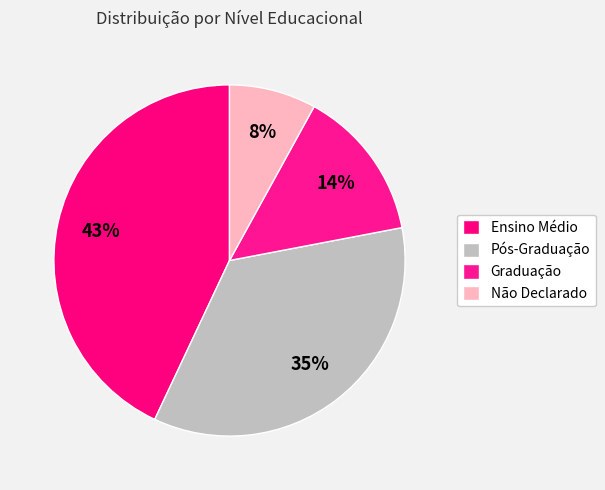

What portion of the pie excludes Ensino Médio?

57.0%